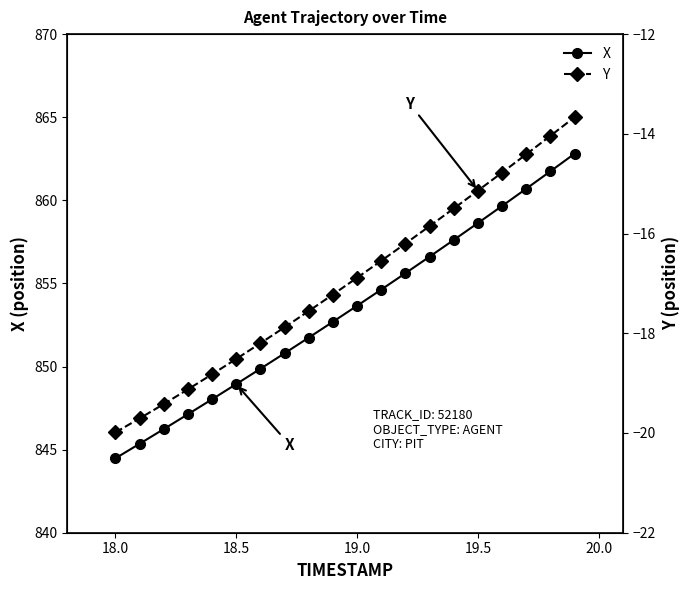

True or false: X has more than 2 points higher than both neighbors.

False